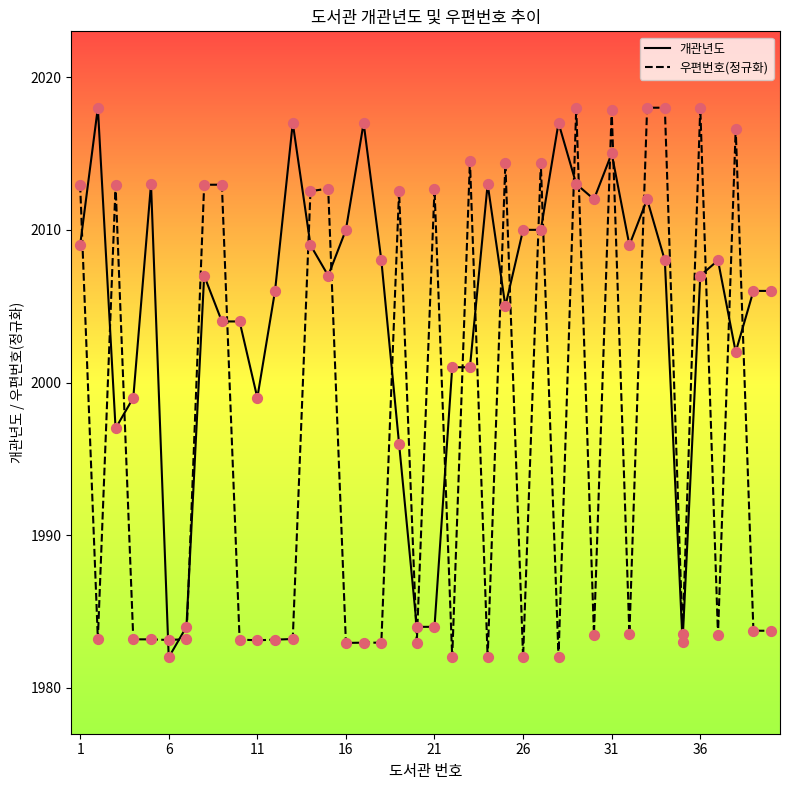

Which series reaches the maximum Y coordinate?

개관년도